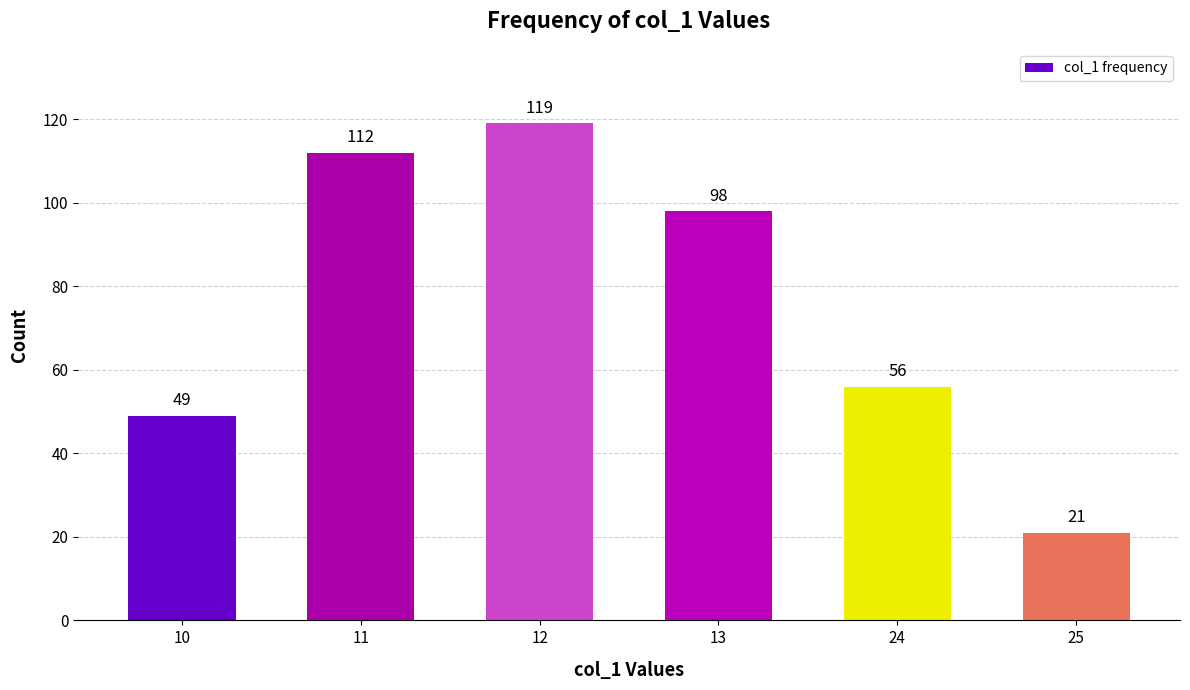

Where does the data first go above 98?

11